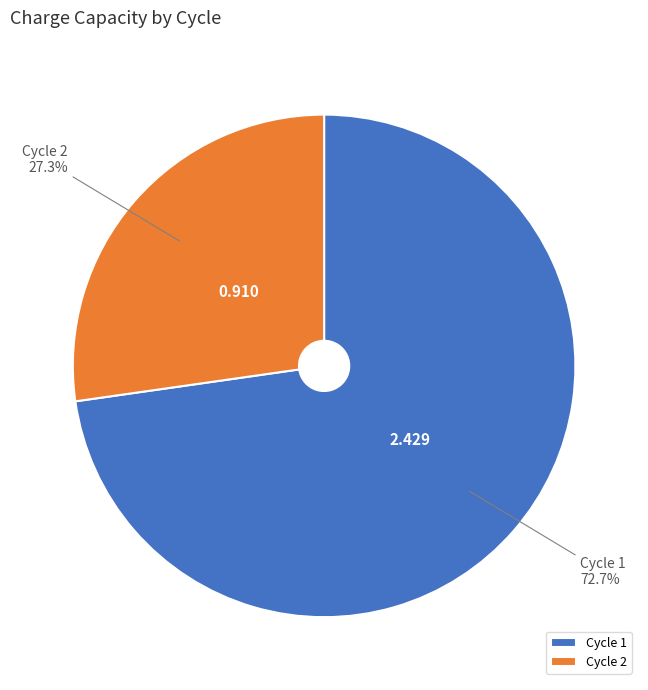

Which slice represents more than half of the pie?

Cycle 1